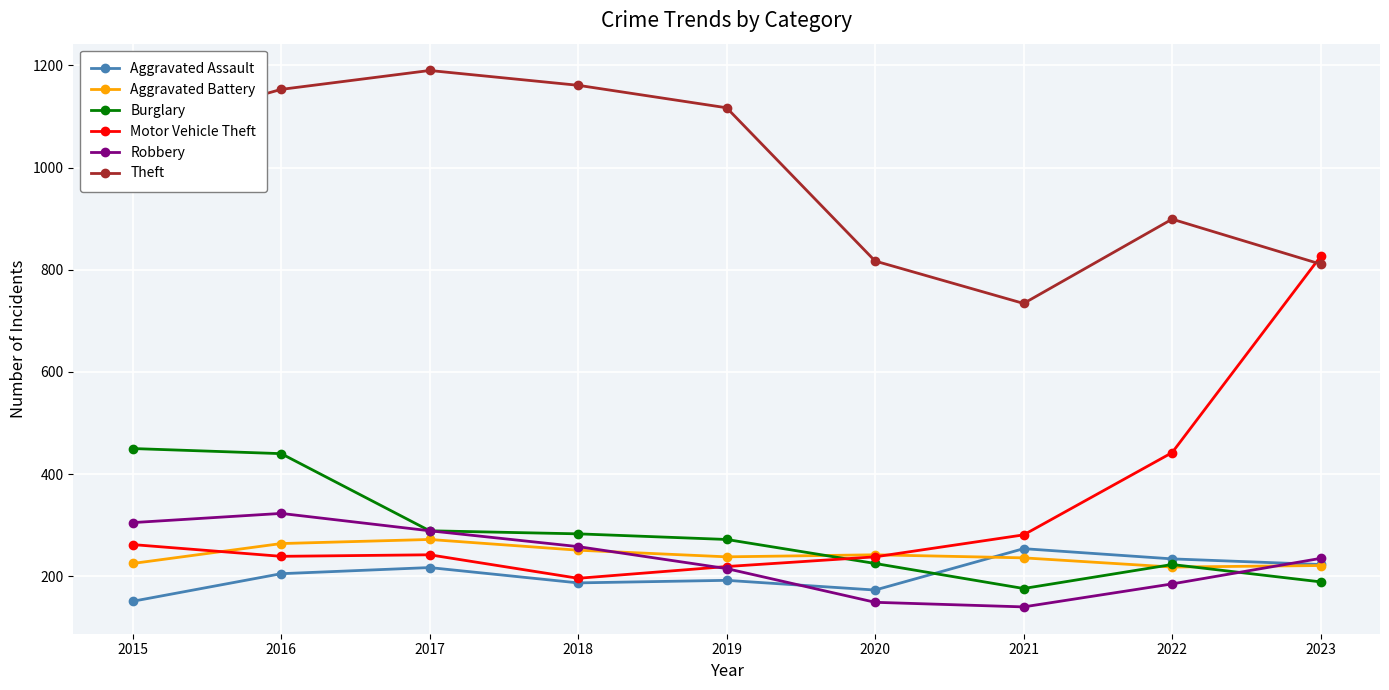

What is the value of the Motor Vehicle Theft point at the 1st from the left?

262